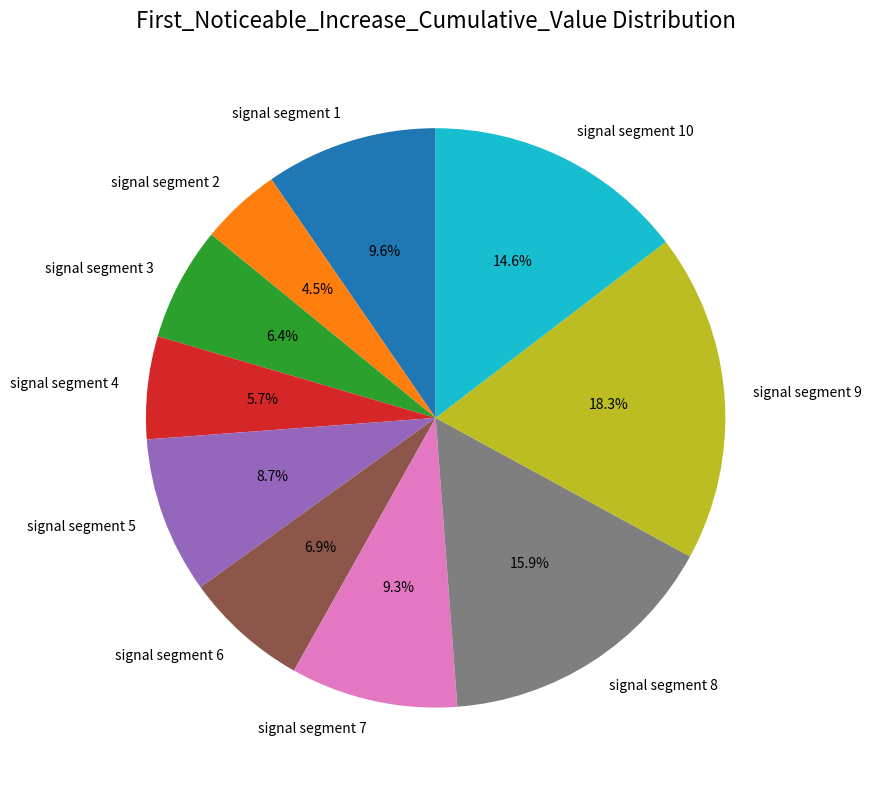

What is the largest slice in the pie chart?

signal segment 9